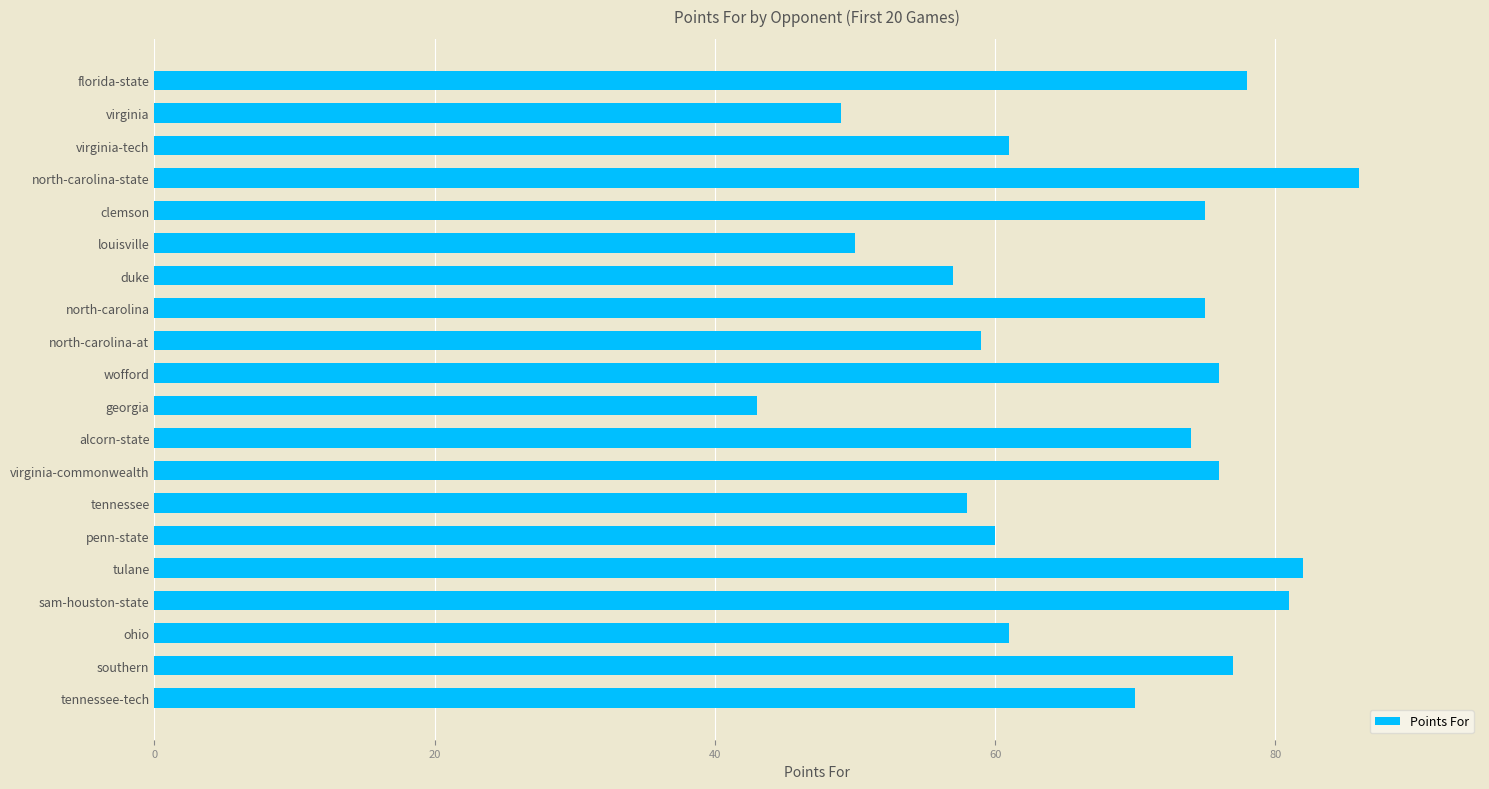

Does the chart contain any negative values?

No